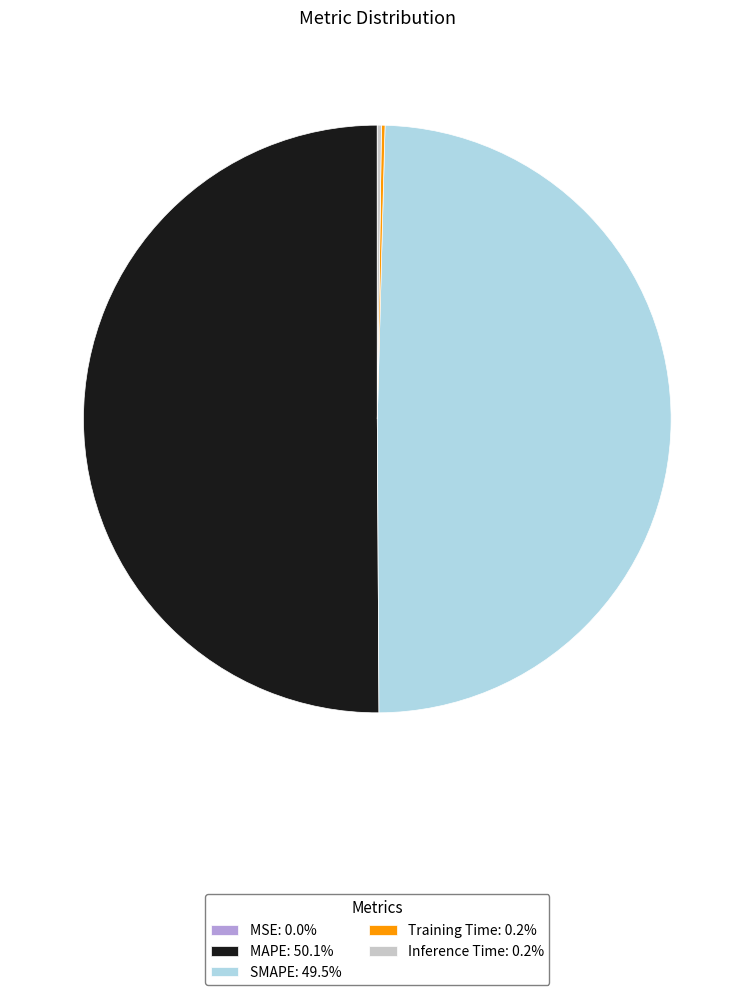

Approximately how many times larger is the value at SMAPE: 49.5% compared to MAPE: 50.1%?

1.0